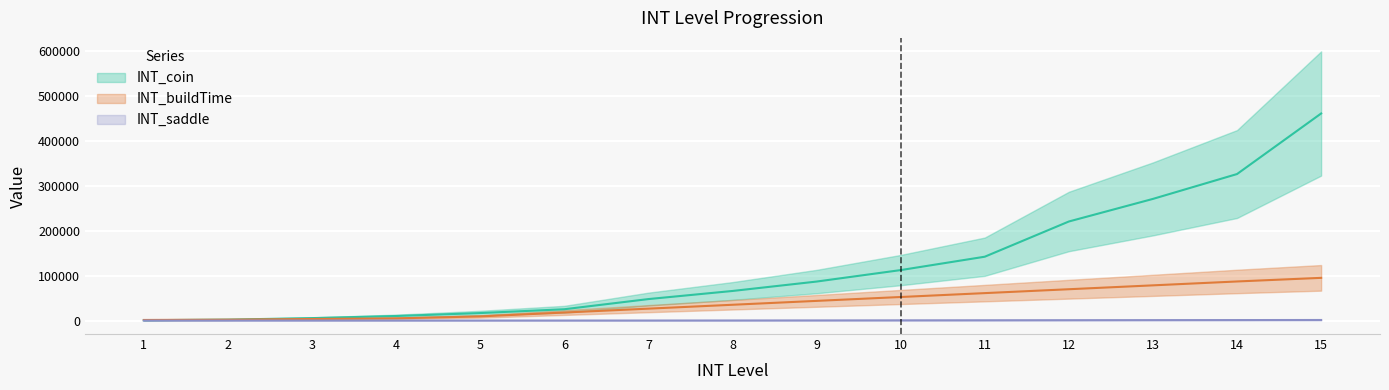

Count the number of data series in this chart.

3